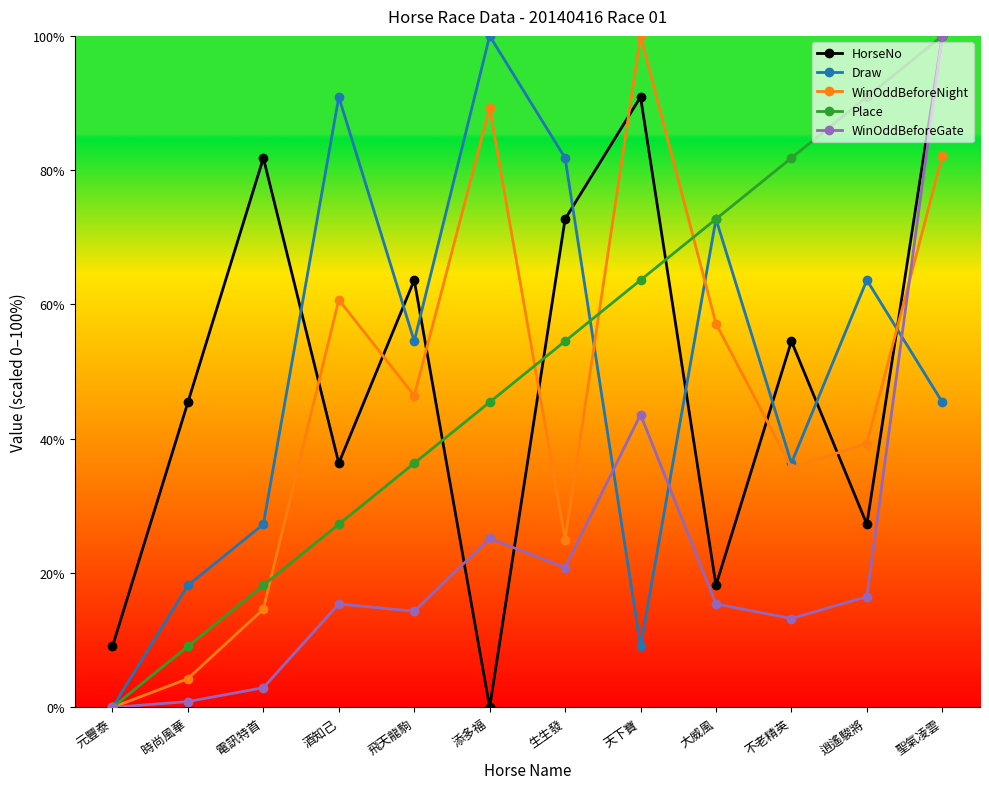

Does the chart display data point markers on the line(s)?

Yes